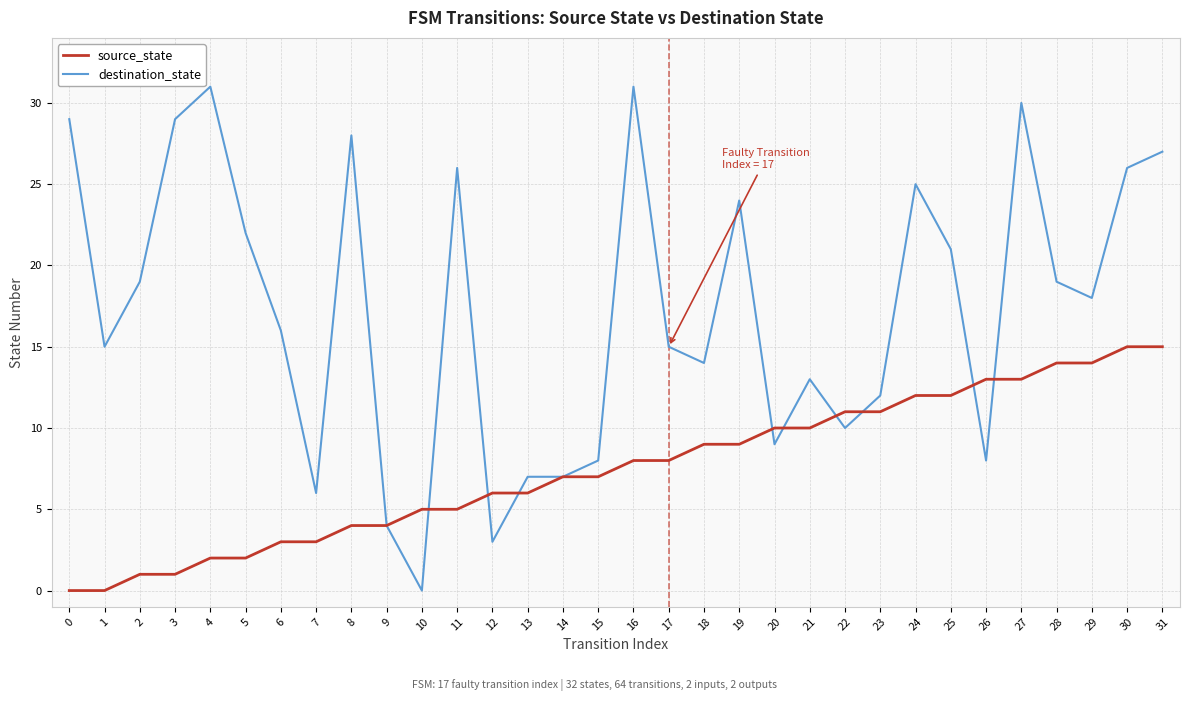

Reading left to right, list all the values displayed in this chart.

source_state: 0	0	1	1	2	2	3	3	4	4	5	5	6	6	7	7	8	8	9	9	10	10	11	11	12	12	13	13	14	14	15	15
destination_state: 29	15	19	29	31	22	16	6	28	4	0	26	3	7	7	8	31	15	14	24	9	13	10	12	25	21	8	30	19	18	26	27